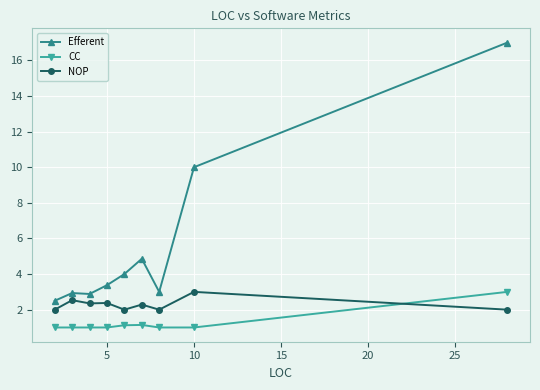

What is the maximum value shown in the chart?

17.0